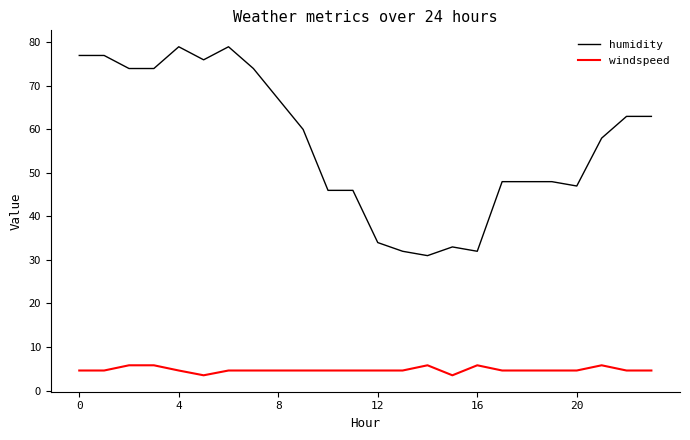

Which series has the largest total across all categories?

humidity